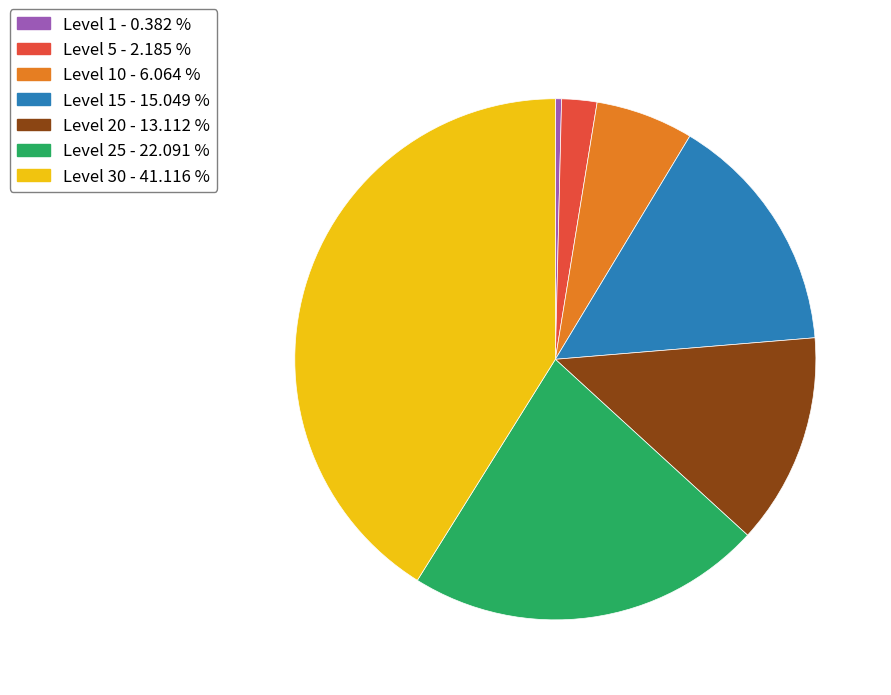

Does any single category account for the majority?

No